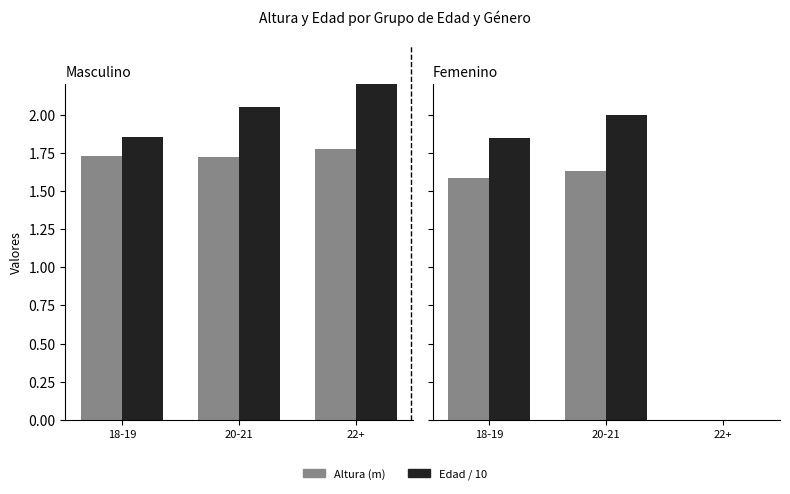

At 20-21, list the series in order from largest to smallest.

Edad / 10, Altura (m)